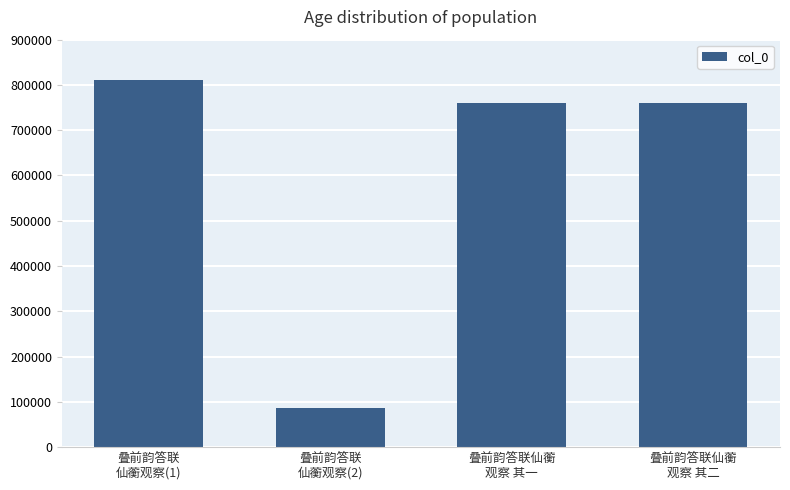

What is the average value?

604508